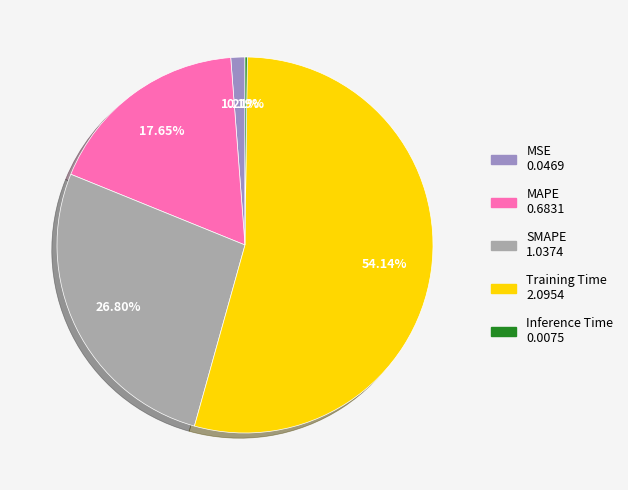

To the nearest percent, what percentage of the pie is SMAPE?

27%